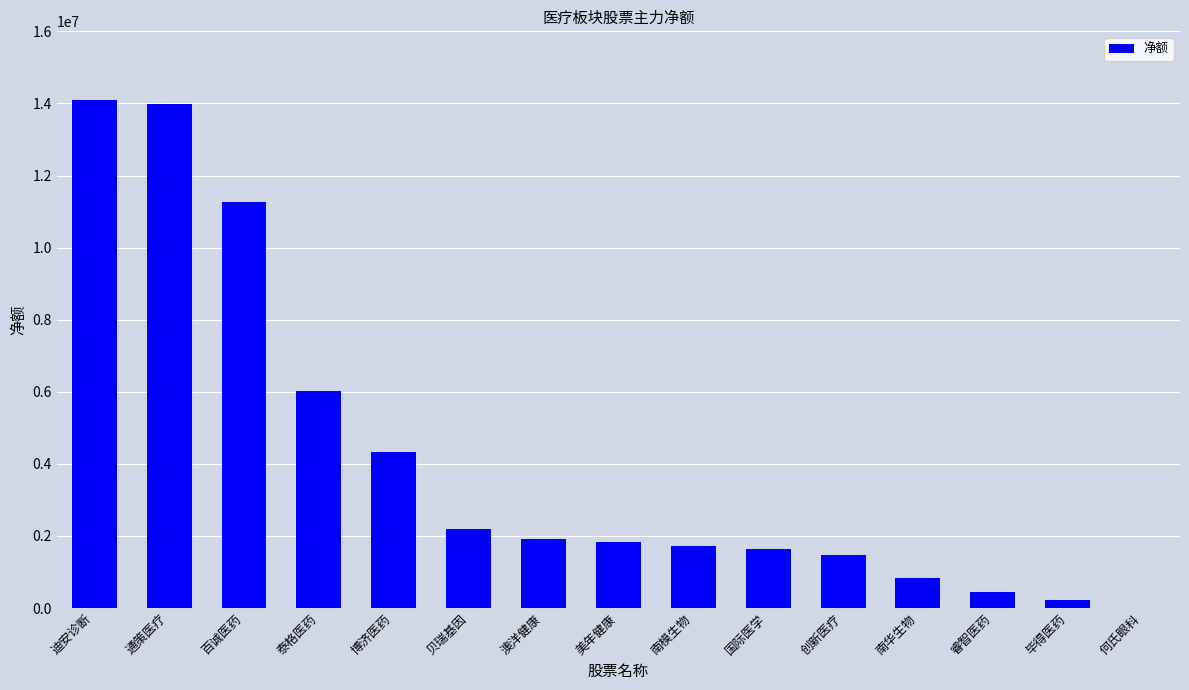

How many categories are shown in the chart?

15